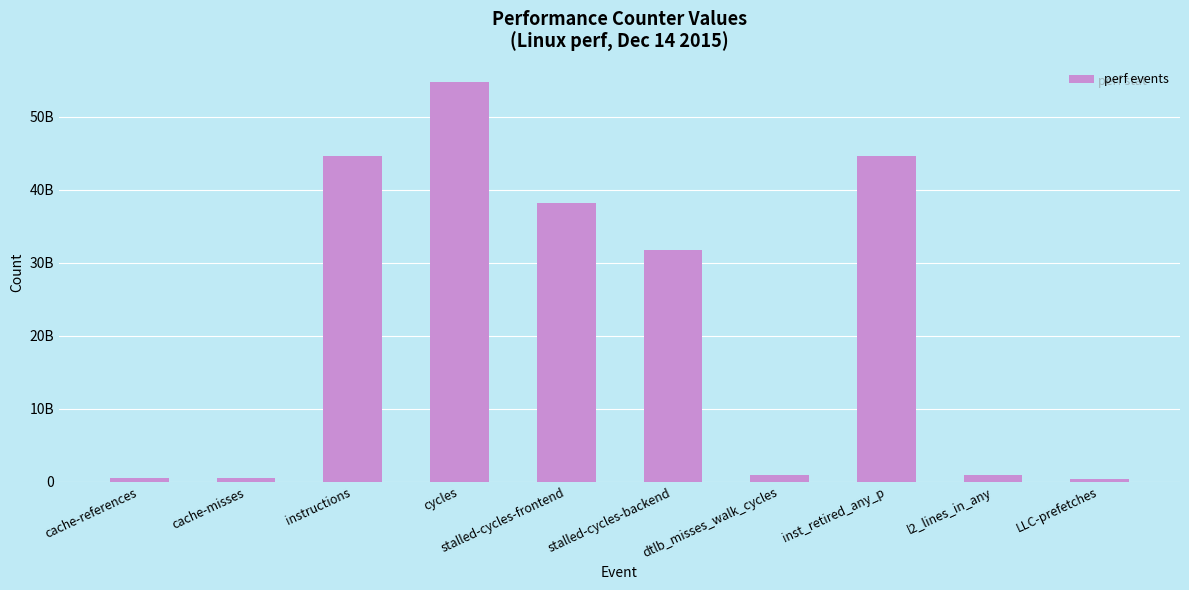

Are the bars horizontal?

No